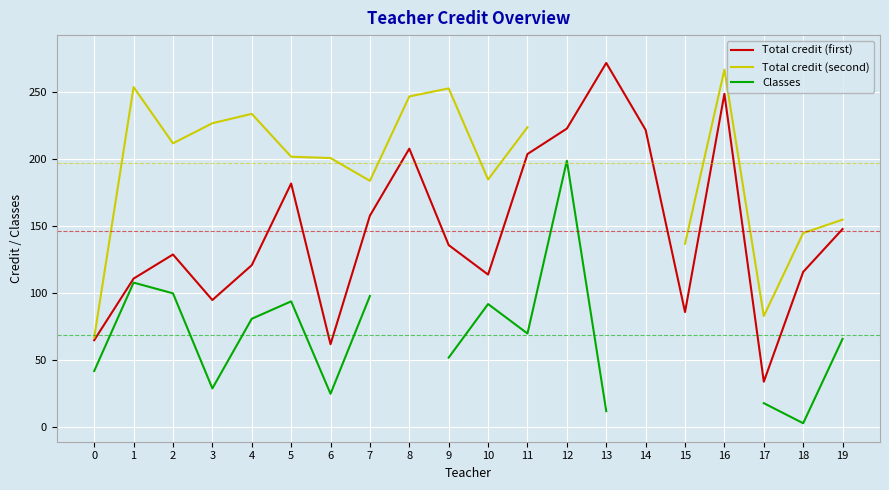

Where is the first local minimum for Total credit (second)?

2